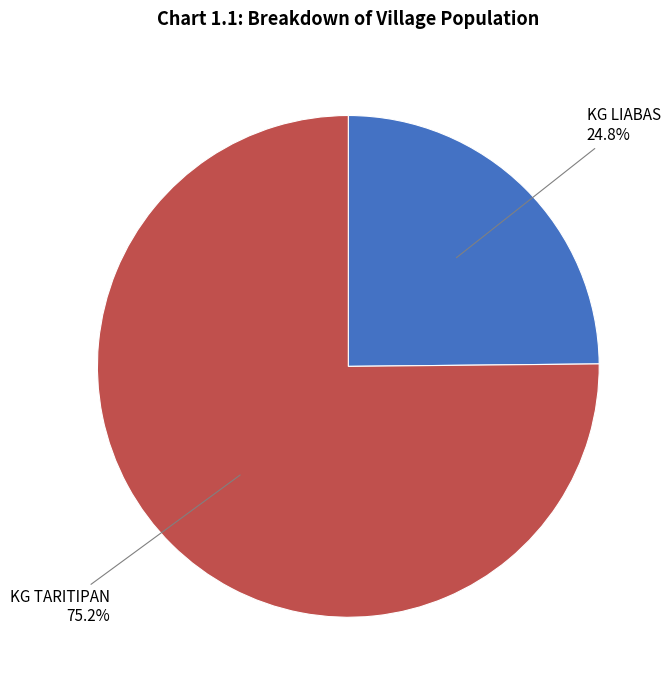

Which has a higher value, KG LIABAS or KG TARITIPAN?

KG TARITIPAN